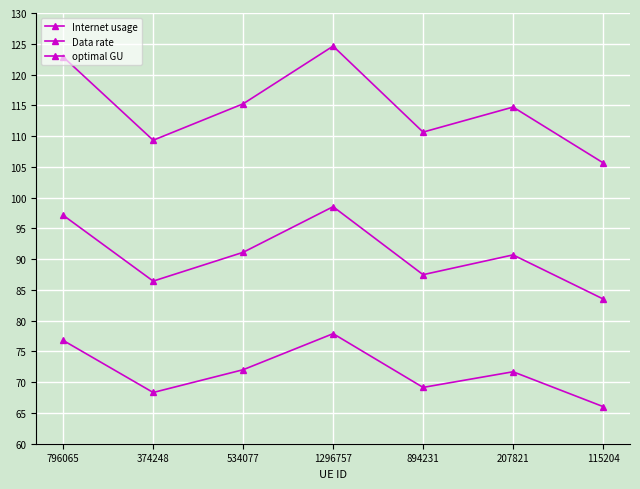

How many lines are shown in the chart?

3